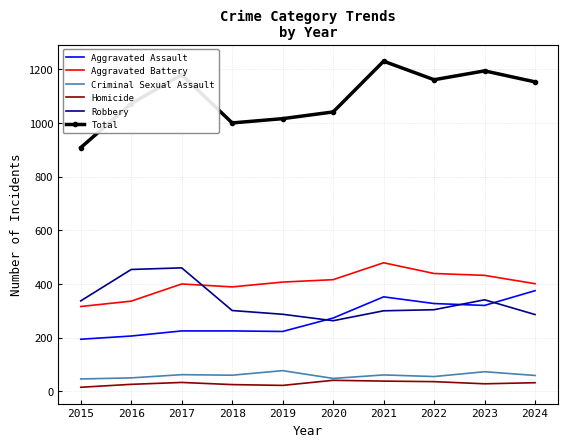

List the series in order of their peak value, highest first.

Total, Aggravated Battery, Robbery, Aggravated Assault, Criminal Sexual Assault, Homicide